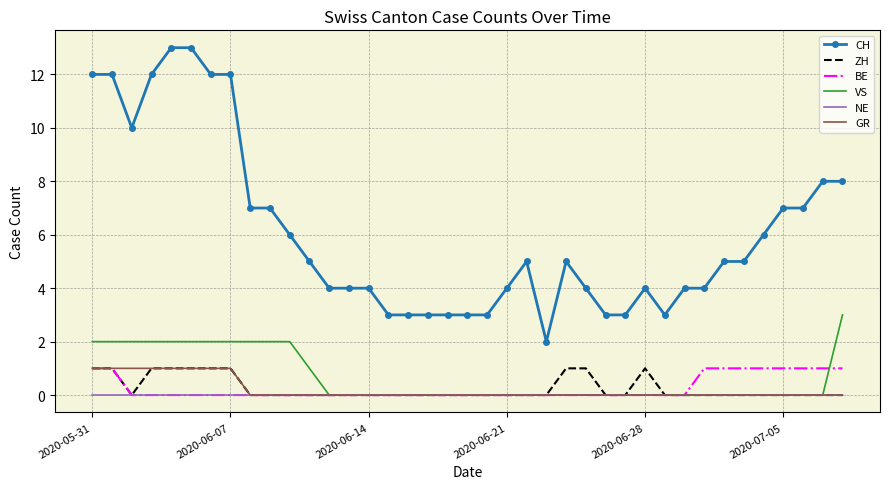

True or false: CH and NE intersect in this chart.

False